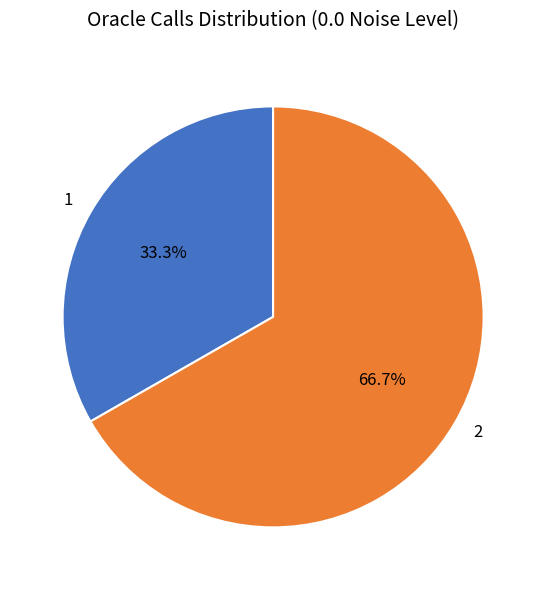

How many slices are in this pie chart?

2